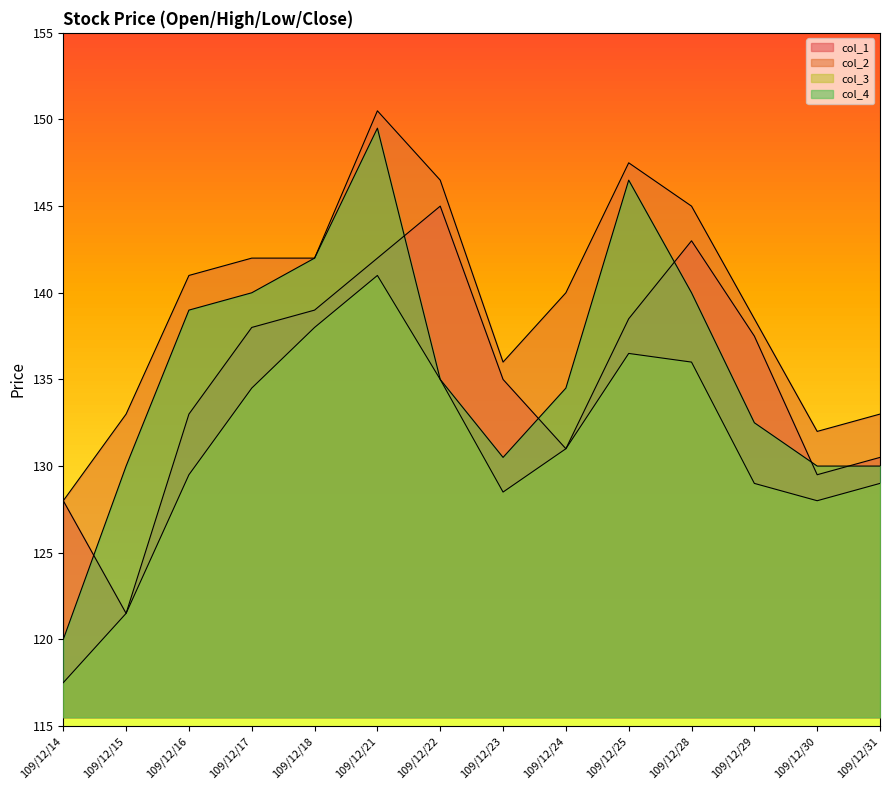

True or false: col_2 and col_1 cross at least once.

False